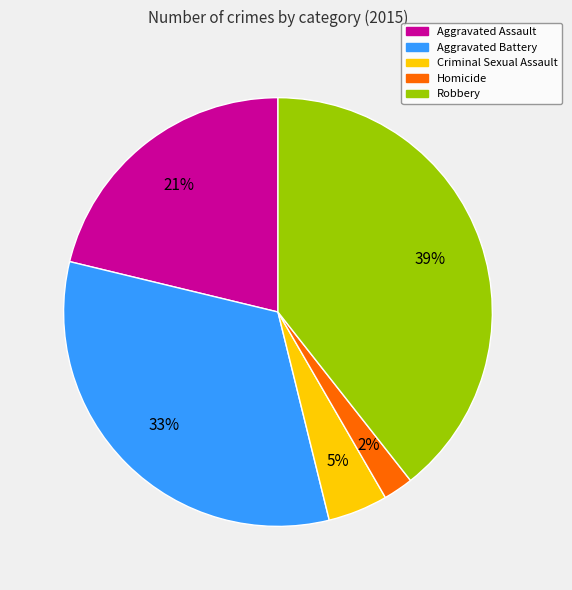

Is it true that Aggravated Assault is 30% of the pie?

False